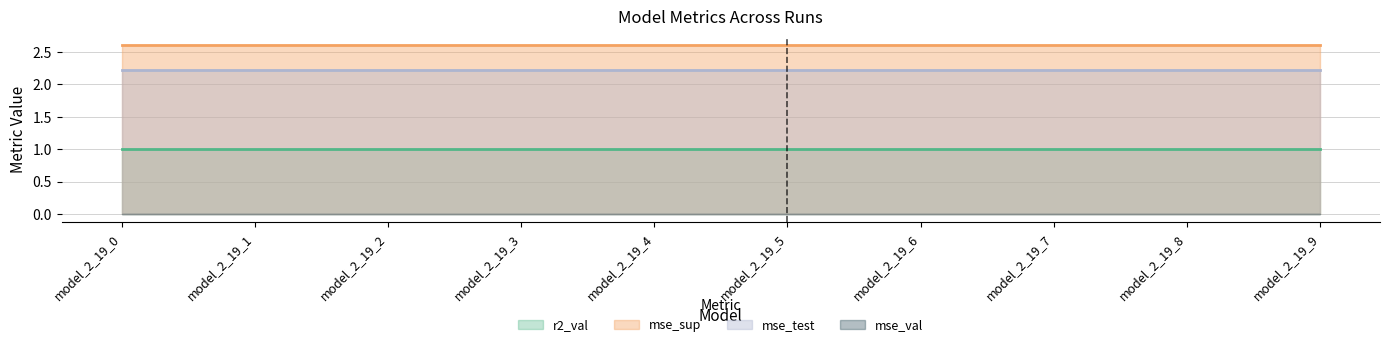

Between model_2_19_0 and model_2_19_8, which series saw the biggest shift?

r2_val